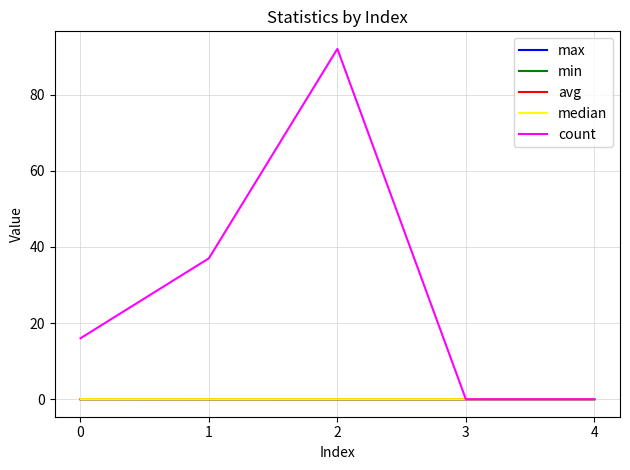

The max series shows 0.0 at 4. True or false?

True